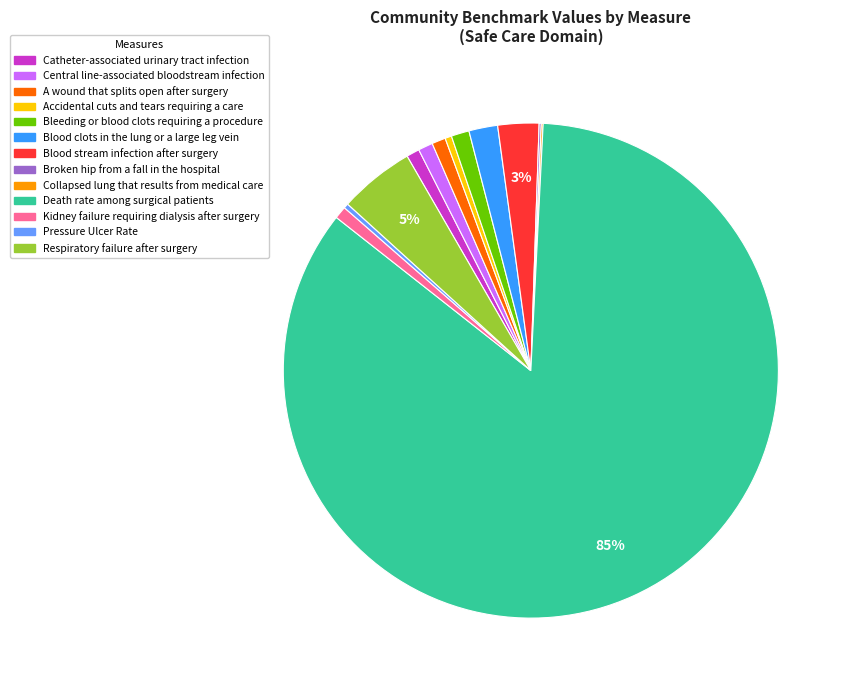

Is it true that Central line-associated bloodstream infection is 11% of the pie?

False